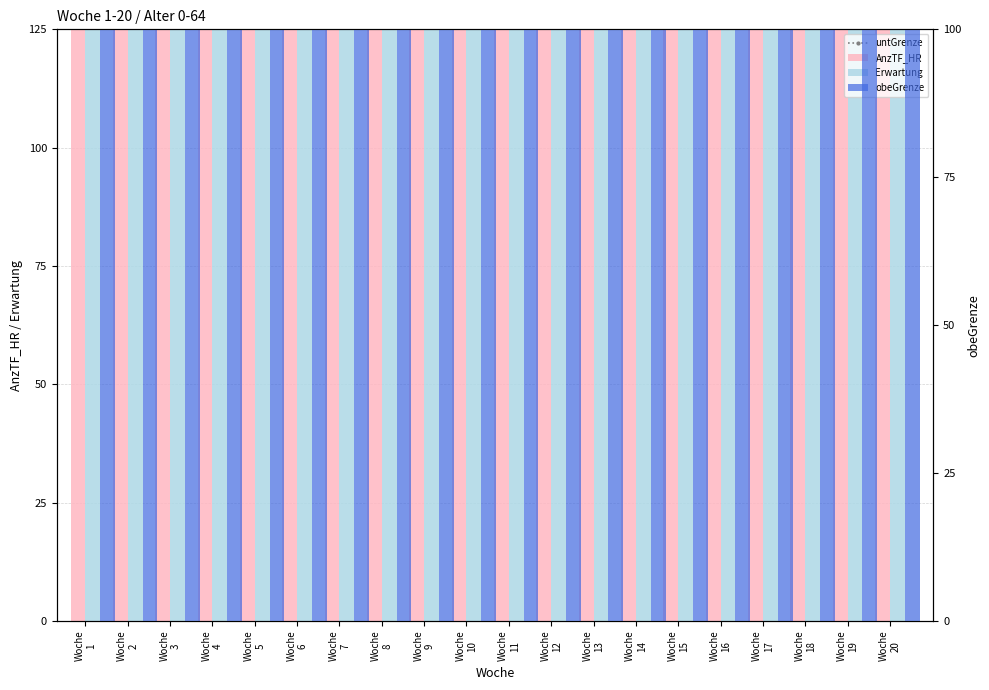

Between Woche
8 and Woche
5, which is larger?

Woche
5